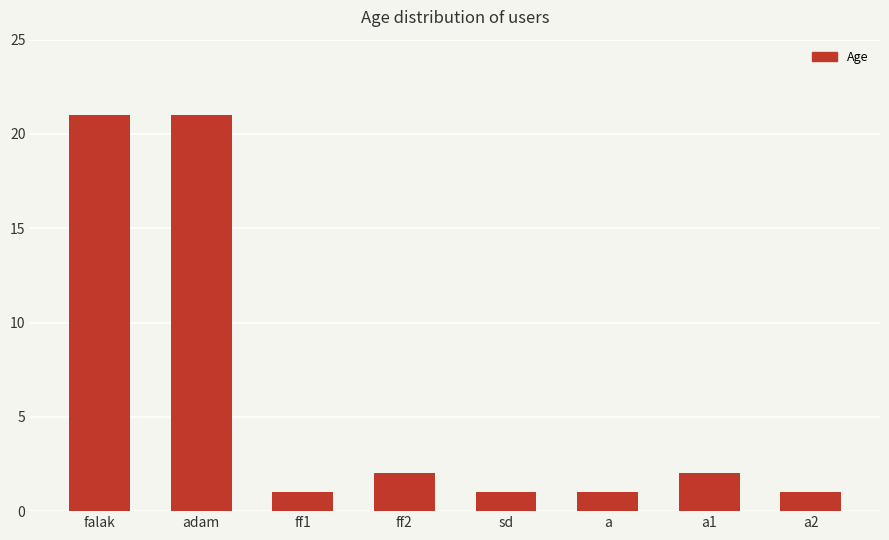

What value does the data have at a2?

1